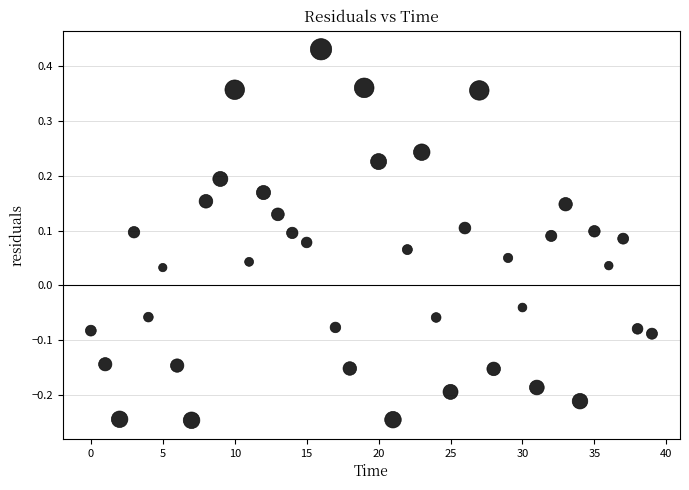

What is the range of Y values (max minus min)?

0.7